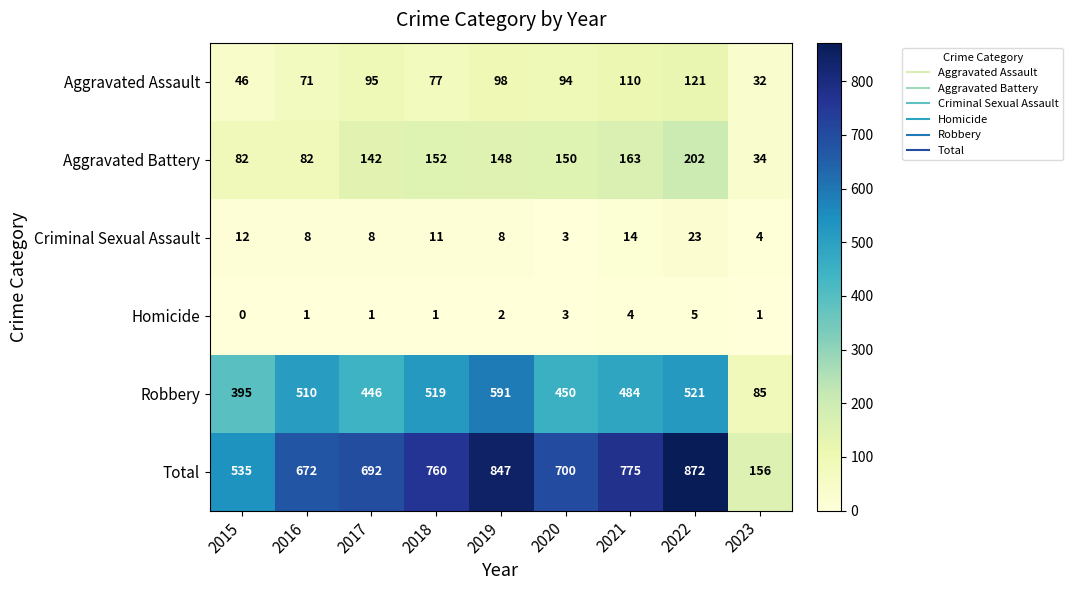

At which category does the chart reach its peak across all series?

2022